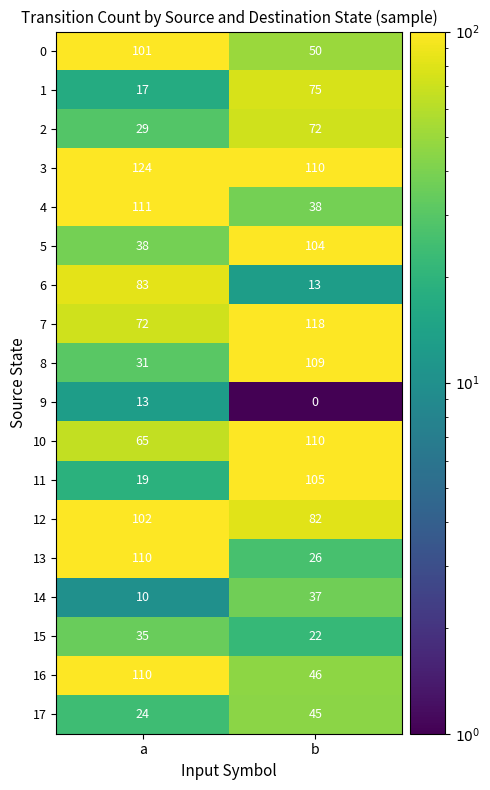

Which series changed the most between a and b?

11